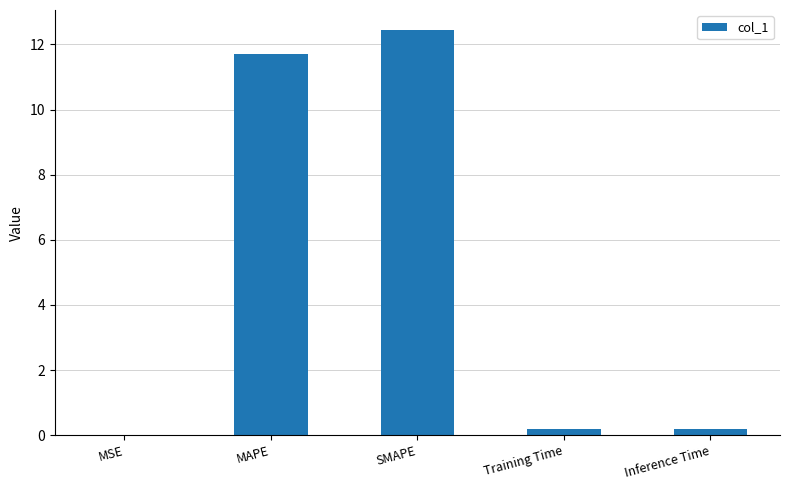

What is the greatest value displayed?

12.4